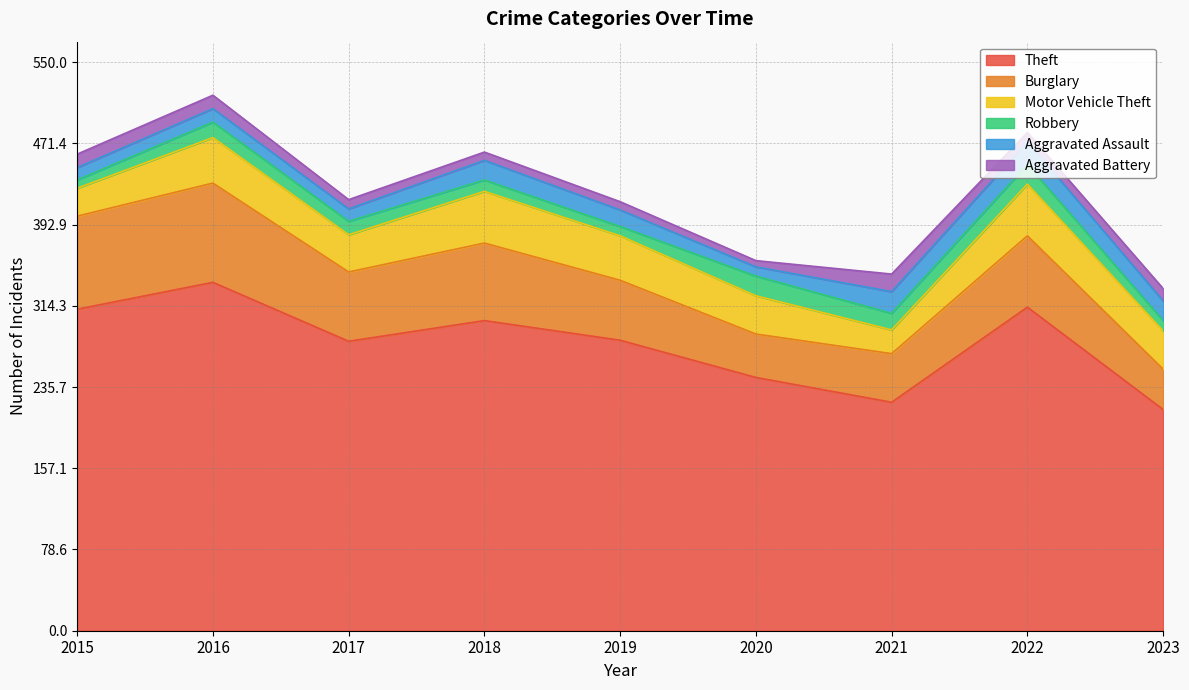

At 2022, list the series in order from largest to smallest.

Theft, Burglary, Motor Vehicle Theft, Aggravated Assault, Robbery, Aggravated Battery